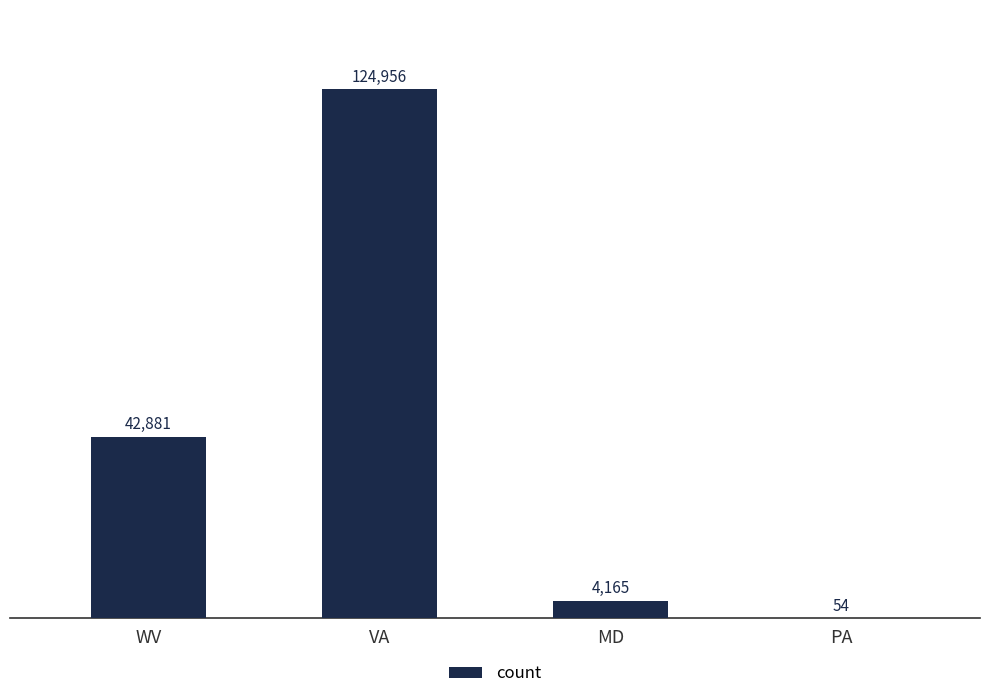

What is the greatest value displayed?

124956